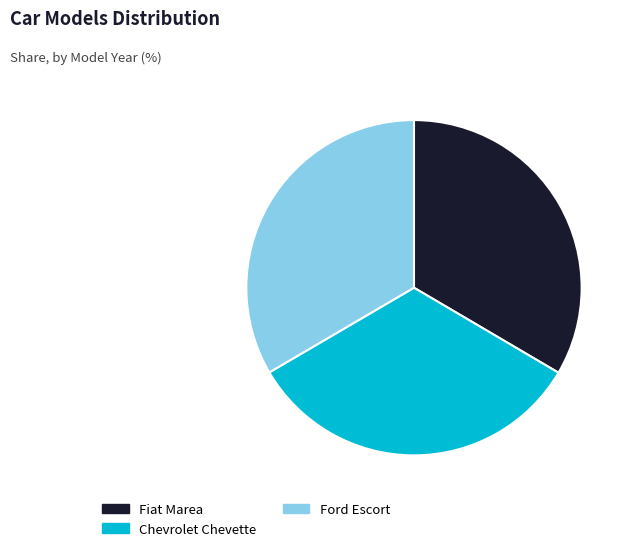

How many segments does this pie chart have?

3